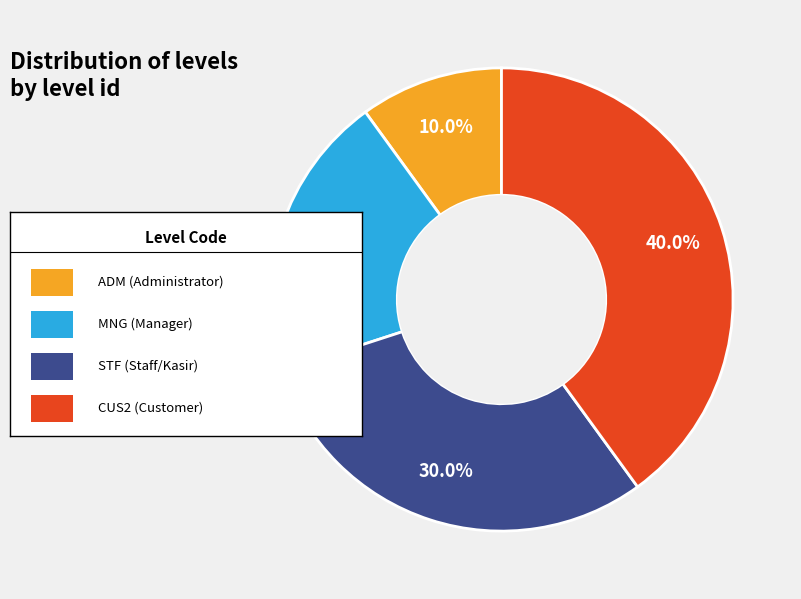

Is there any slice that represents more than half of the pie?

No